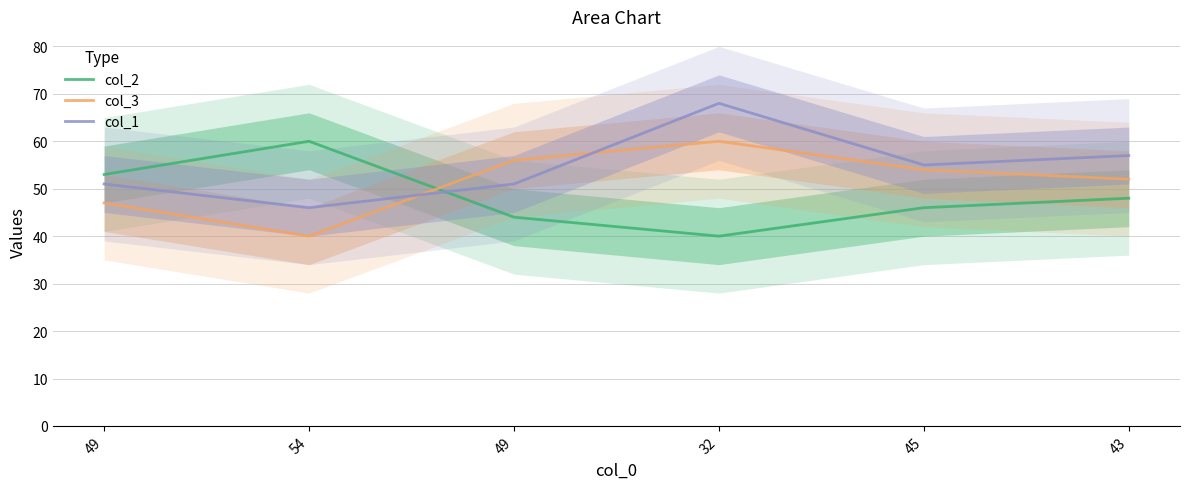

What is the smallest value displayed?

40